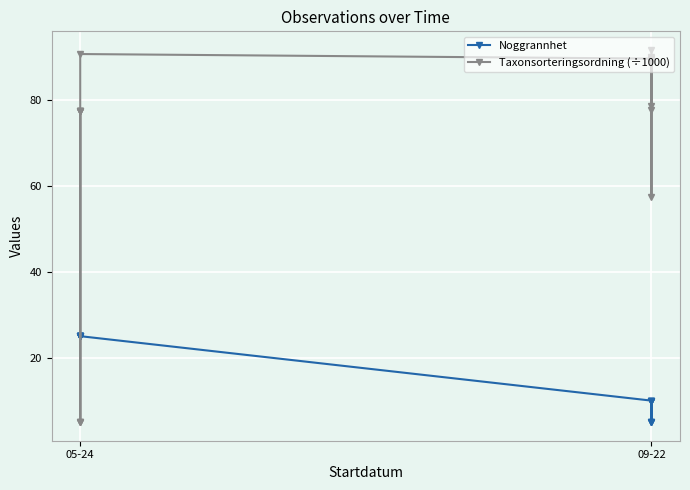

Reading left to right, transcribe all the data shown in this chart.

Noggrannhet: 25.0	25.0	25.0	25.0	25.0	25.0	25.0	25.0	25.0	10.0	10.0	10.0	5.0	10.0	5.0	10.0	5.0
Taxonsorteringsordning (÷1000): 5.1	5.1	77.5	77.5	77.5	77.5	77.5	5.1	90.7	89.6	89.9	77.7	89.0	89.7	78.5	57.5	91.6